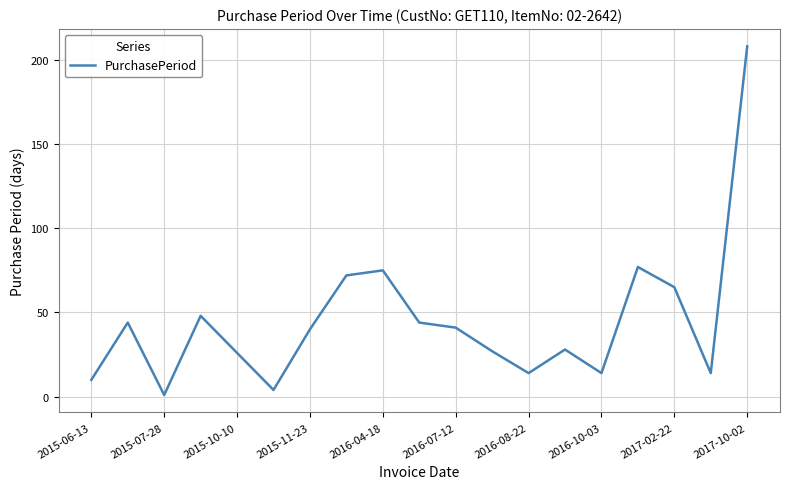

What is the maximum value shown in the chart?

208